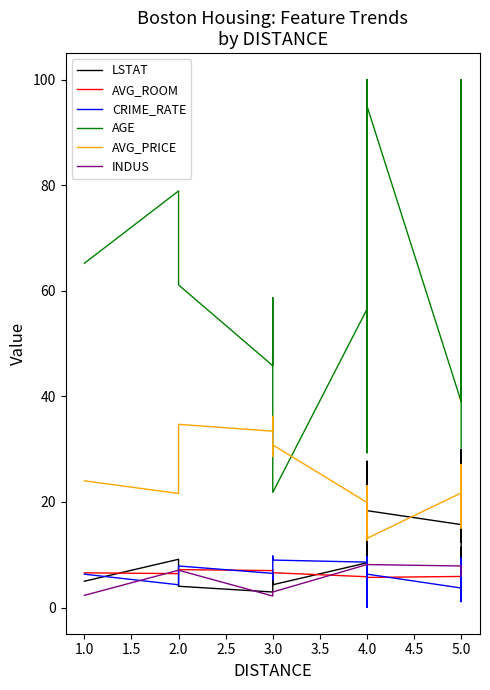

True or false: LSTAT has more than 0 interior local peaks.

True